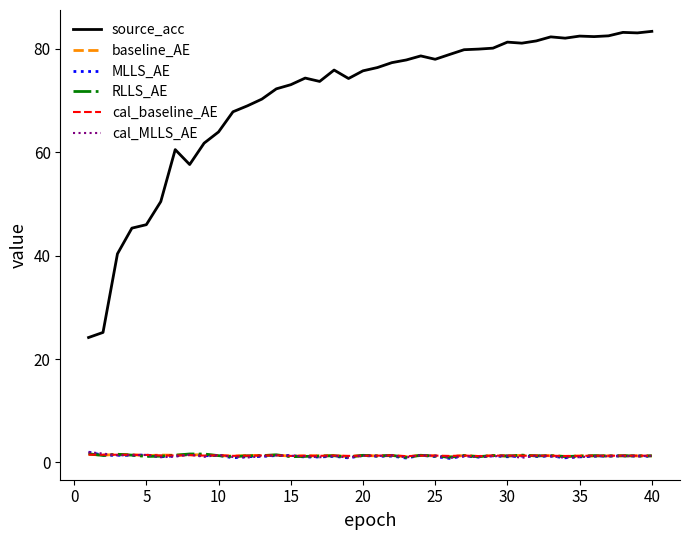

What is the difference between the second highest and minimum values in the baseline_AE series?

0.5